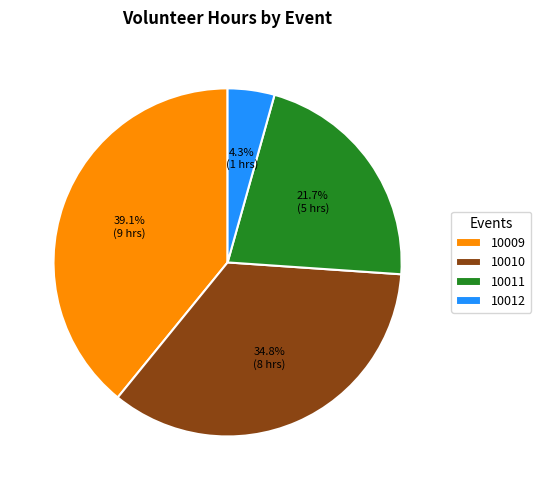

True or false: 10011 accounts for 22% of the total.

True